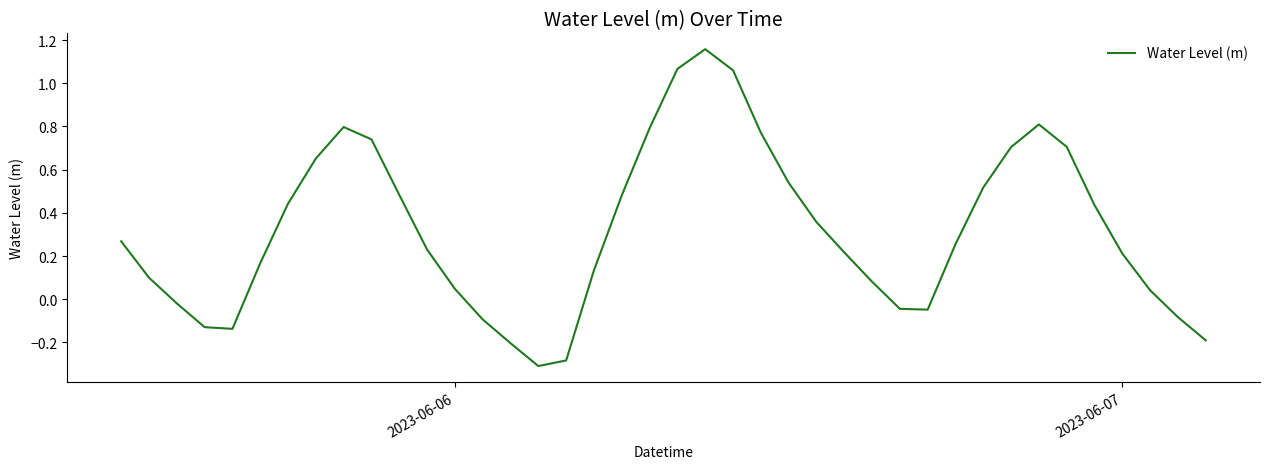

What is the difference between the maximum and minimum values?

1.5